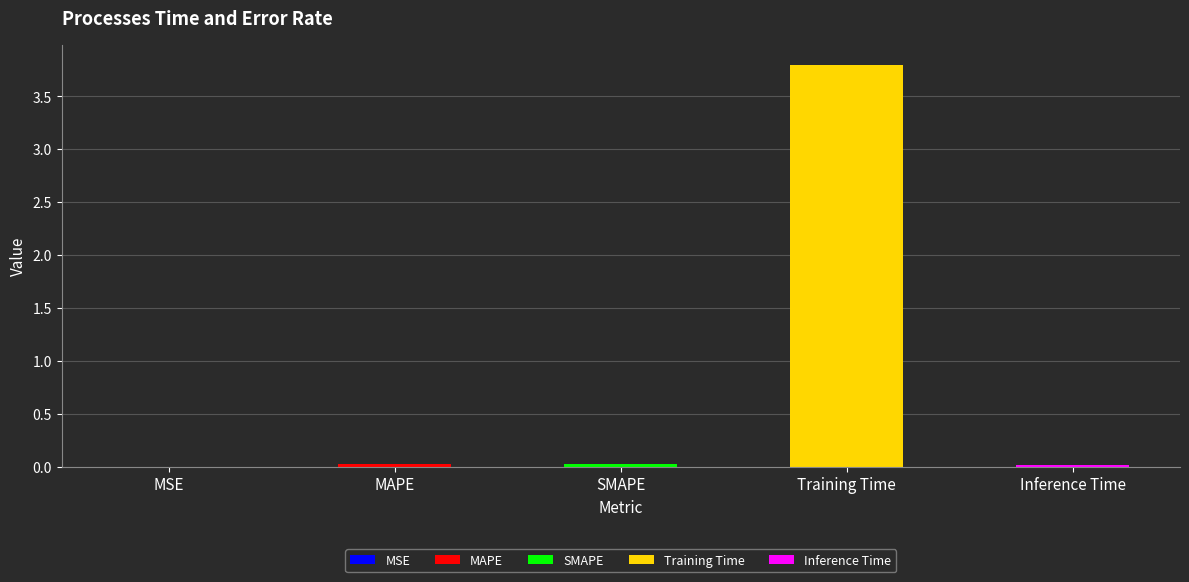

What is the label of the 2nd bar from the right?

Training Time